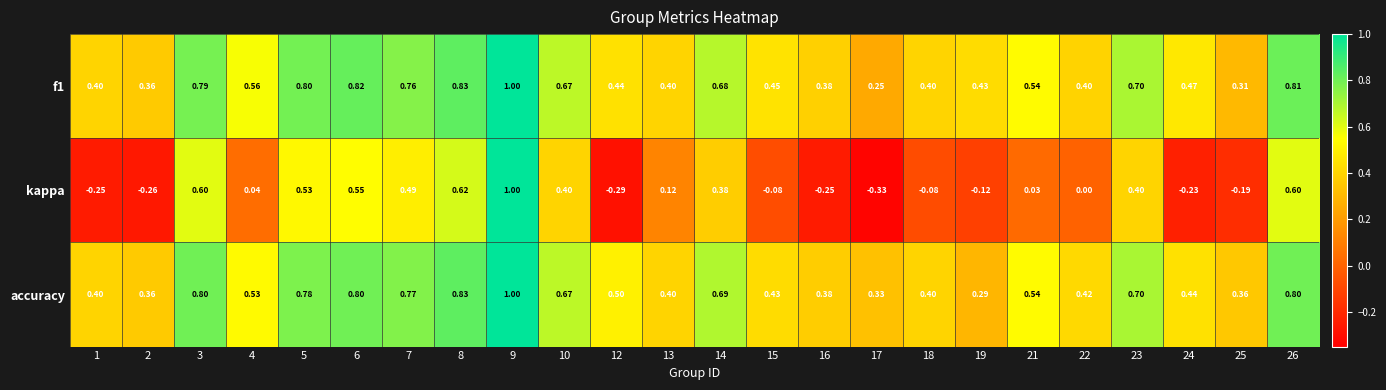

What is the total value across all series at 10?

1.7